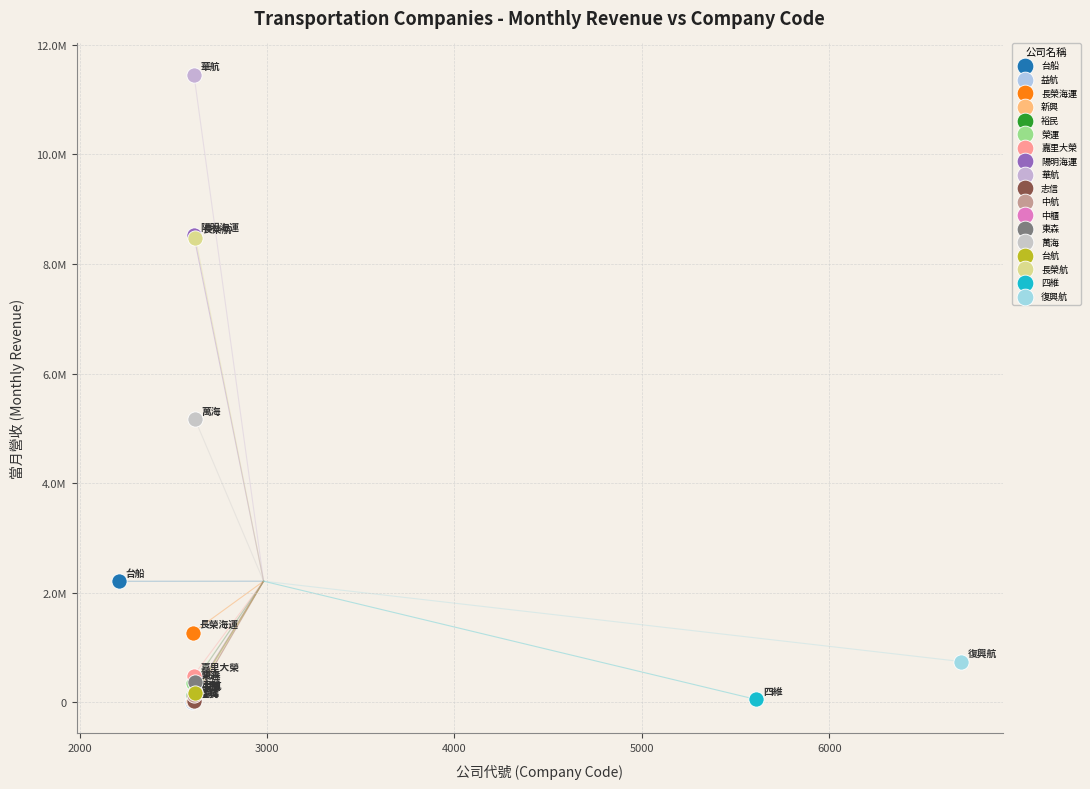

What are all the series names shown in the legend?

台船, 益航, 長榮海運, 新興, 裕民, 榮運, 嘉里大榮, 陽明海運, 華航, 志信, 中航, 中櫃, 東森, 萬海, 台航, 長榮航, 四維, 復興航